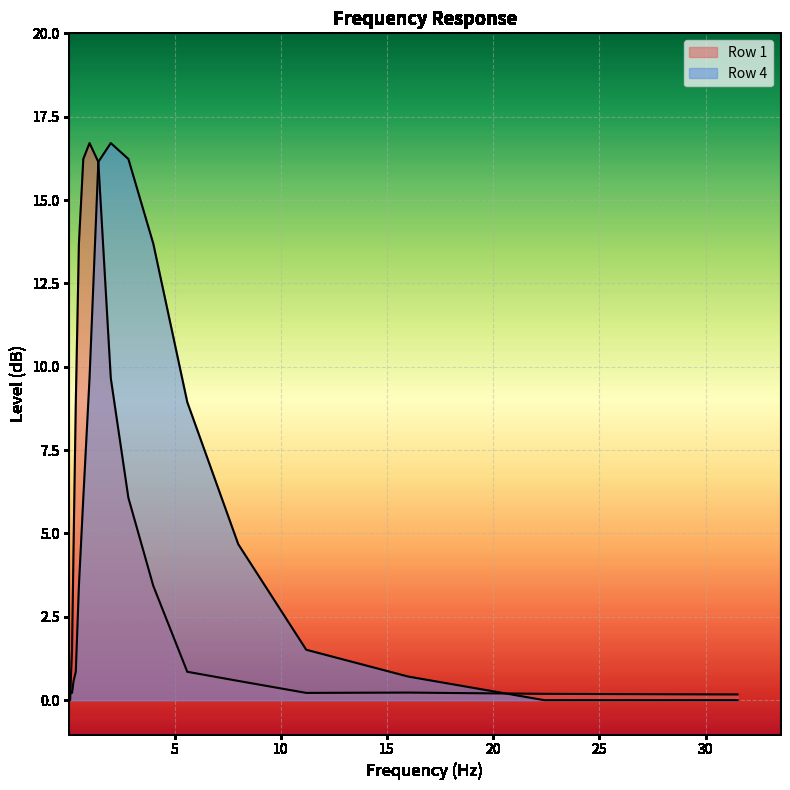

The Row 4 series shows 24.2 at 2. True or false?

False